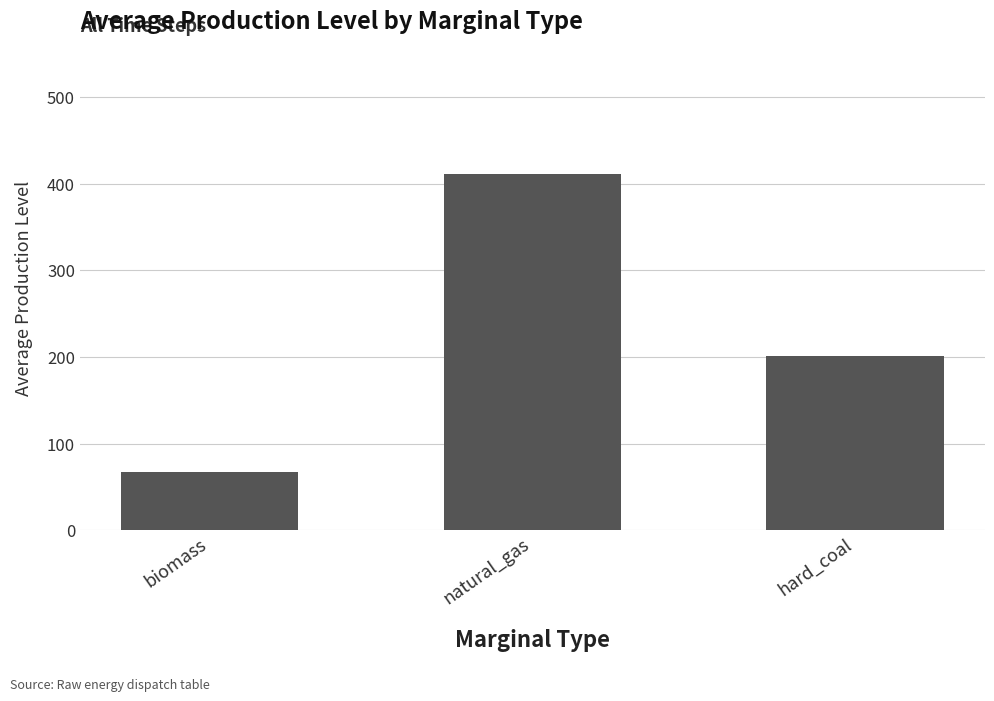

Are the bars horizontal?

No